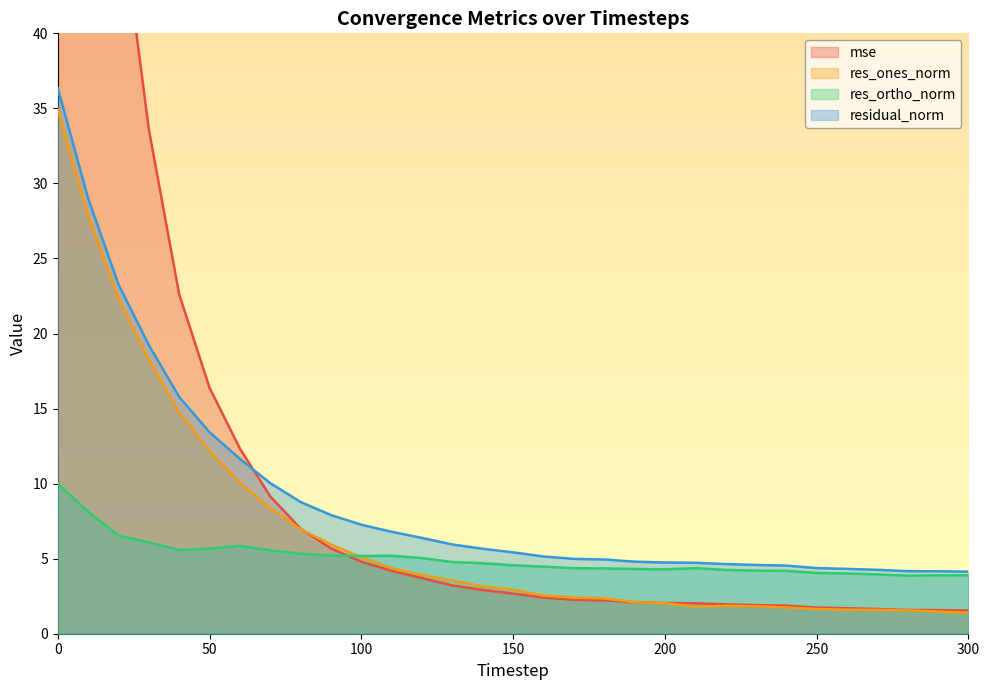

Is it true that res_ortho_norm equals 6.8 at 130?

False